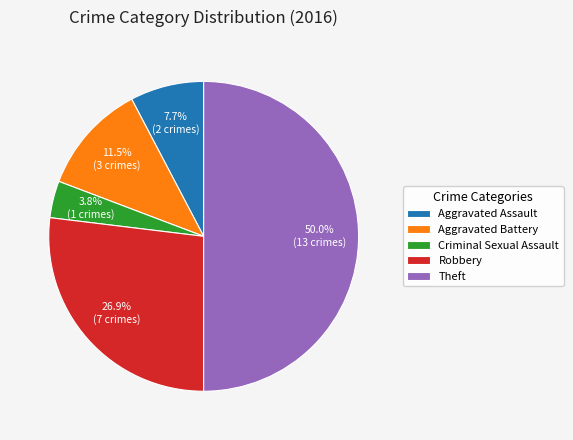

Rank the categories by value from highest to lowest.

Theft, Robbery, Aggravated Battery, Aggravated Assault, Criminal Sexual Assault